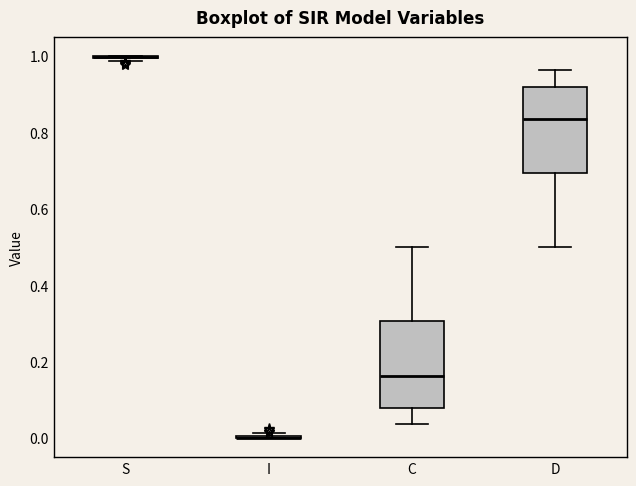

Reading left to right, transcribe this box plot: for each box, give where its median line is, the range the box spans, and where its two whiskers end, as read against the y-axis. The values are not printed on the chart, so give them approximately, as read against the axis.

S: box collapsed to a line at 1.00, whiskers 0.98 to 1.00
I: box collapsed to a line at 0.00, whiskers 0.00 to 0.02
C: median 0.16, box 0.08 to 0.30, whiskers 0.04 to 0.50
D: median 0.84, box 0.70 to 0.92, whiskers 0.50 to 0.96